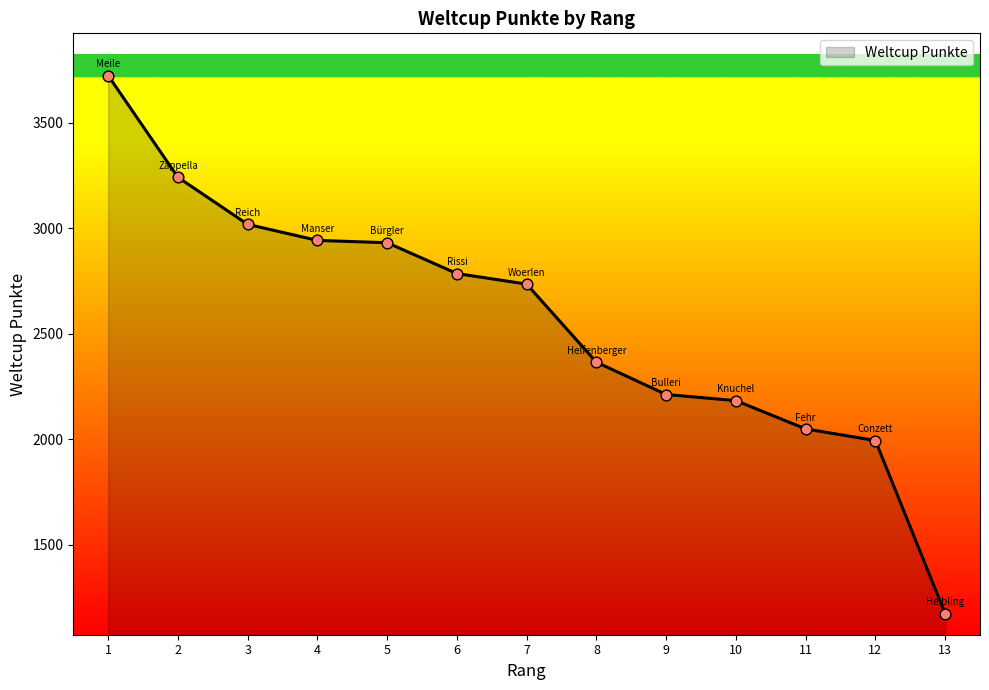

Between 10 and 12, which is larger?

10